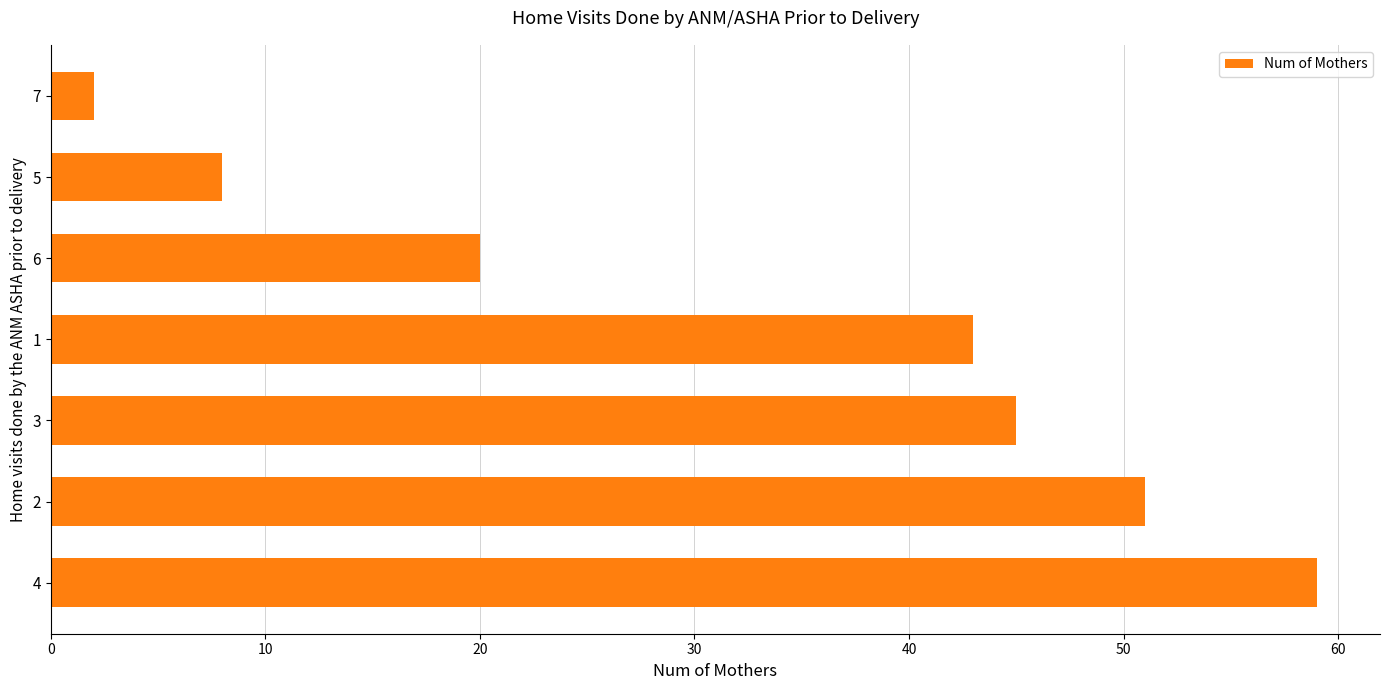

Reading top to bottom, what are all the values shown in this chart?

7=2	5=8	6=20	1=43	3=45	2=51	4=59